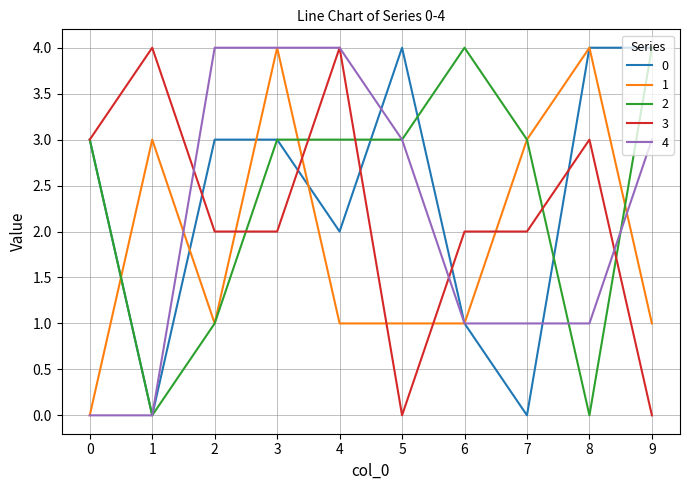

What is the total value across all series at 8?

12